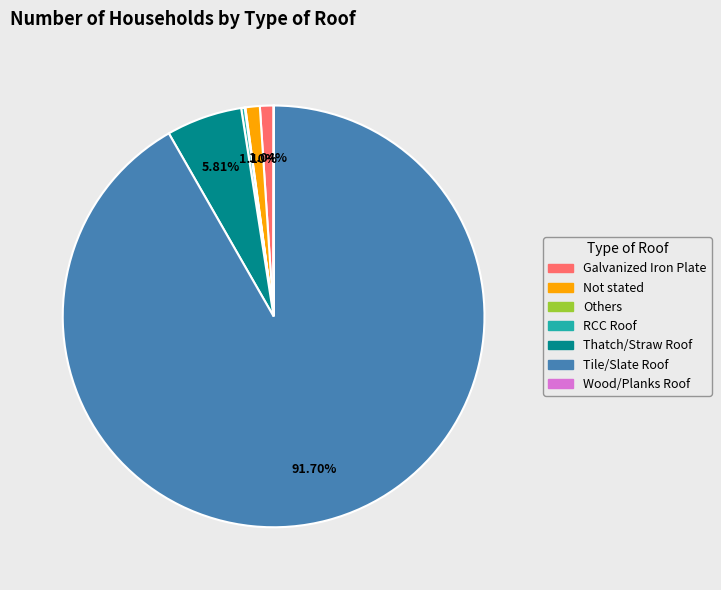

Is it true that Not stated is 8% of the pie?

False